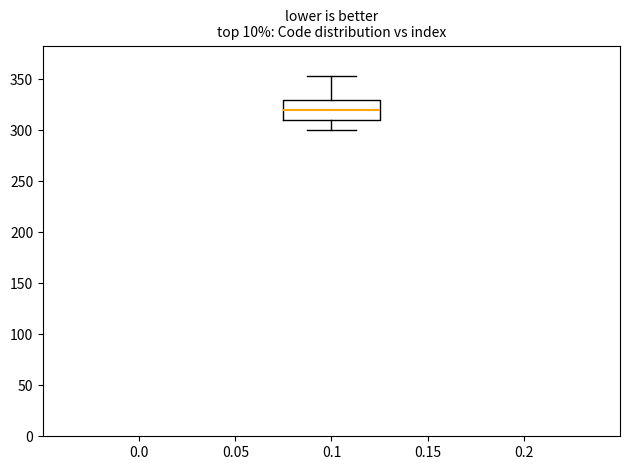

Transcribe this box plot: give where the median line is, the range the box spans, and where the two whiskers end, as read against the y-axis. The values are not printed on the chart, so give them approximately, as read against the axis.

median 320, box 310 to 330, whiskers 300 to 355